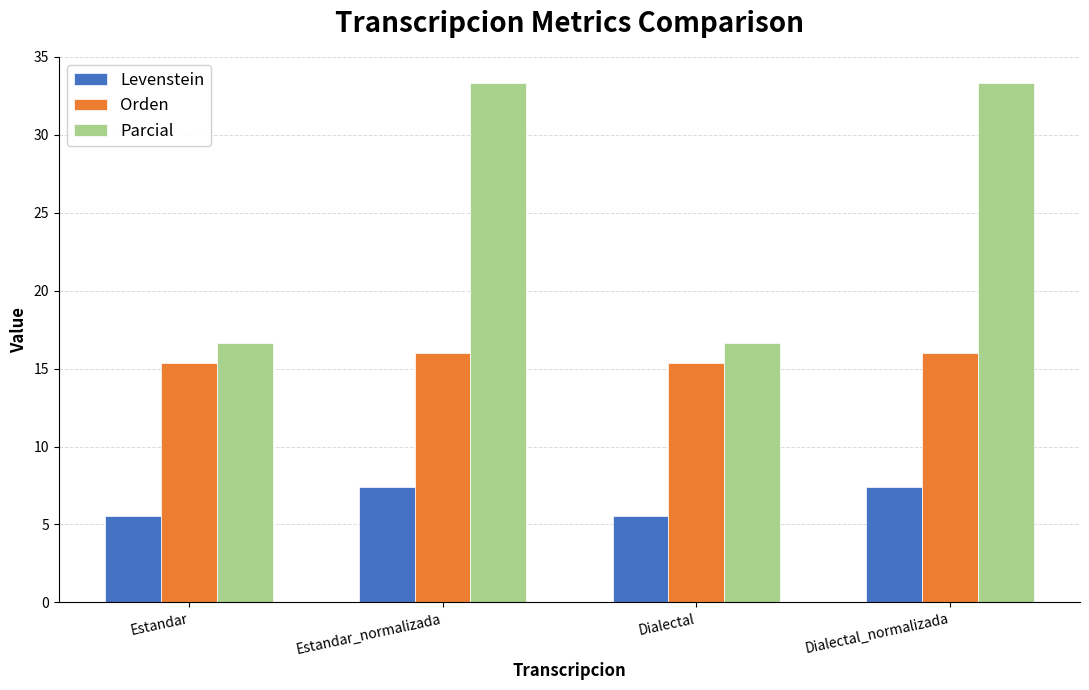

Reading left to right, extract all data points from this chart.

Levenstein: 5.6	7.4	5.6	7.4
Orden: 15.4	16.0	15.4	16.0
Parcial: 16.7	33.3	16.7	33.3